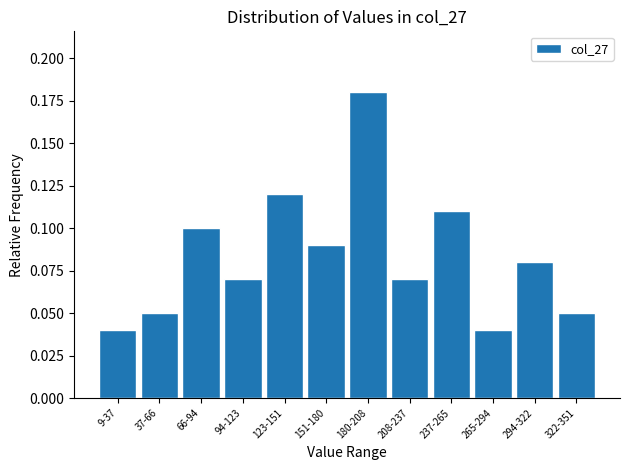

Which has a higher value, 322-351 or 123-151?

123-151